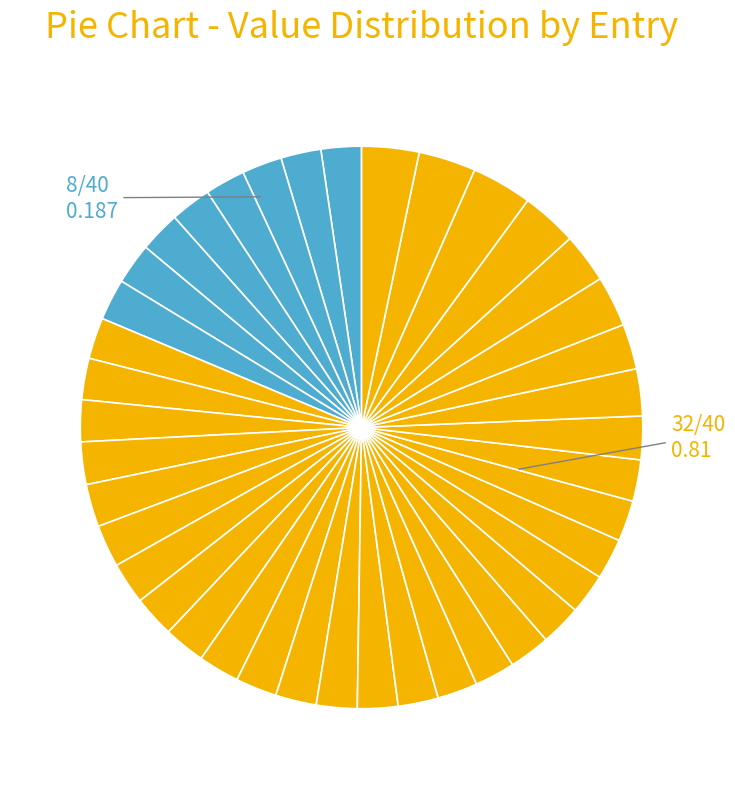

Which slice is the largest?

37